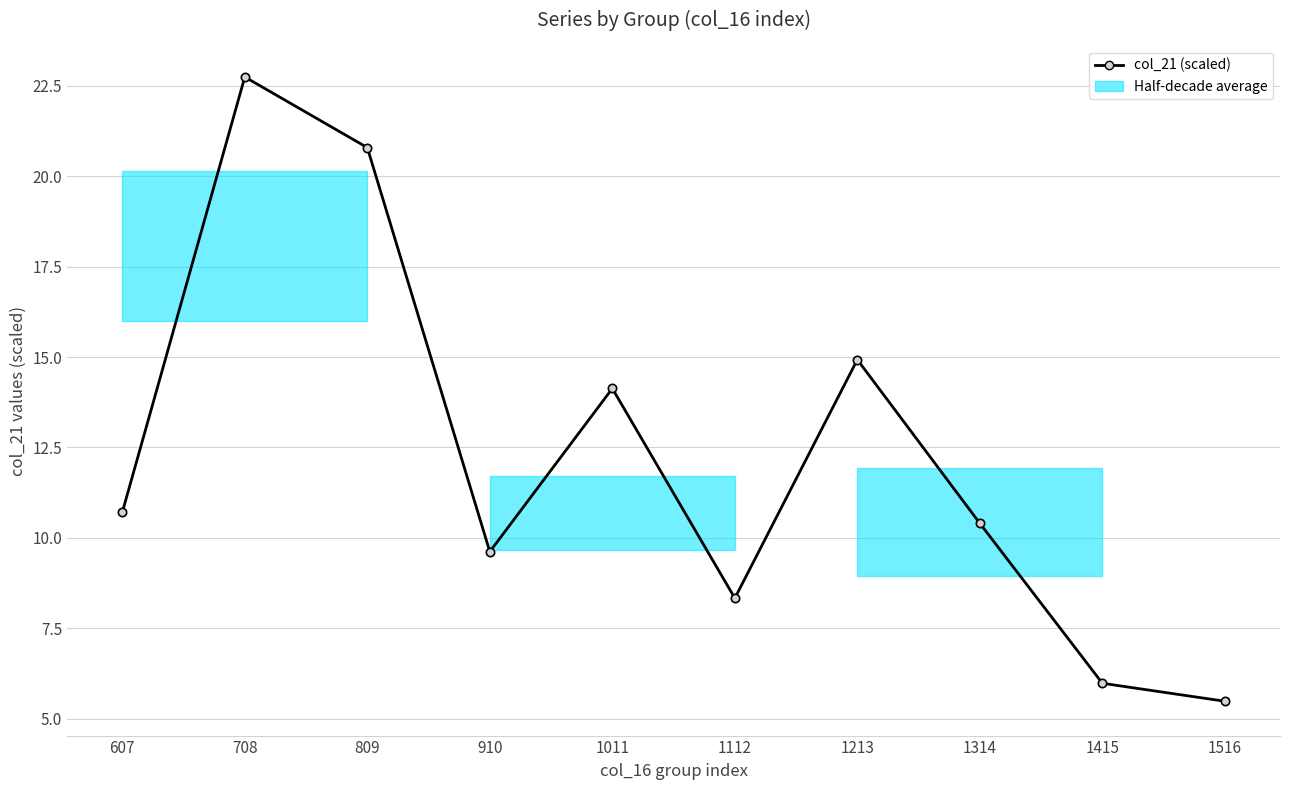

What is the change in value from 1314 to 1516?

-4.9